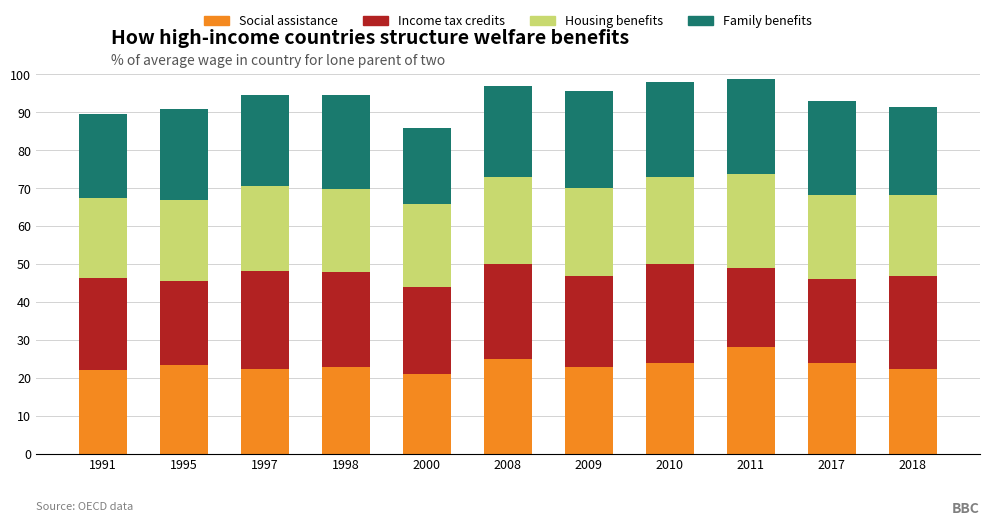

What is the total value across all series at 2000?

86.0